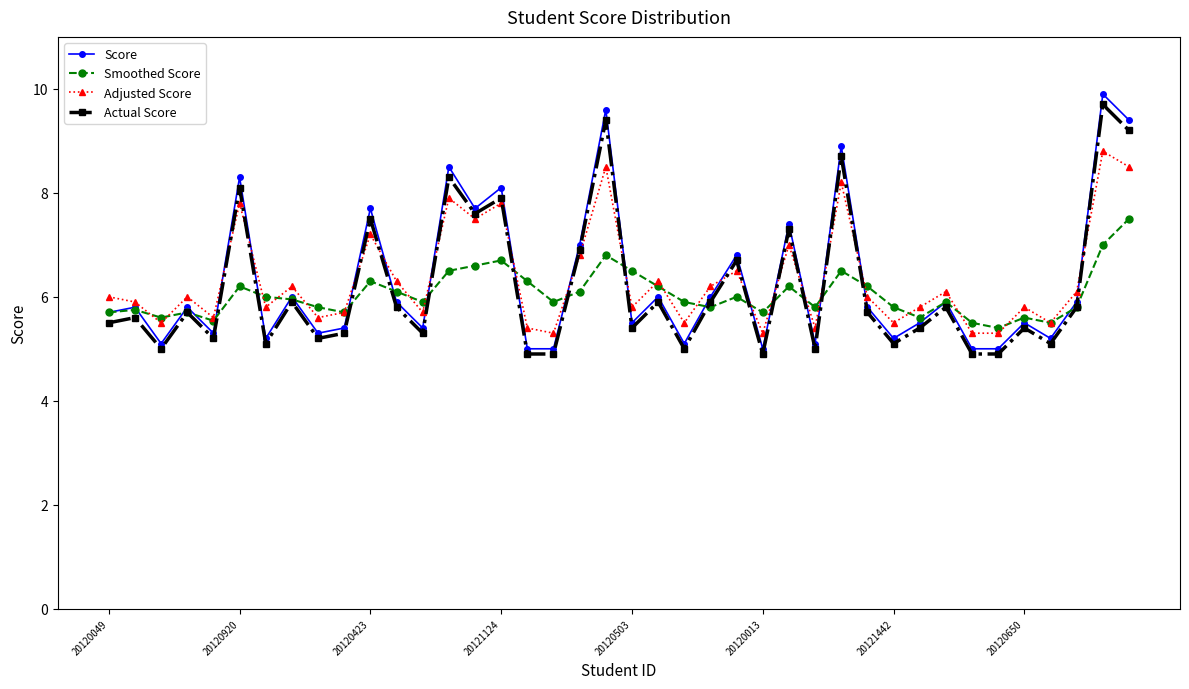

What is the value of the Actual Score point at the 33rd from the left?

5.8